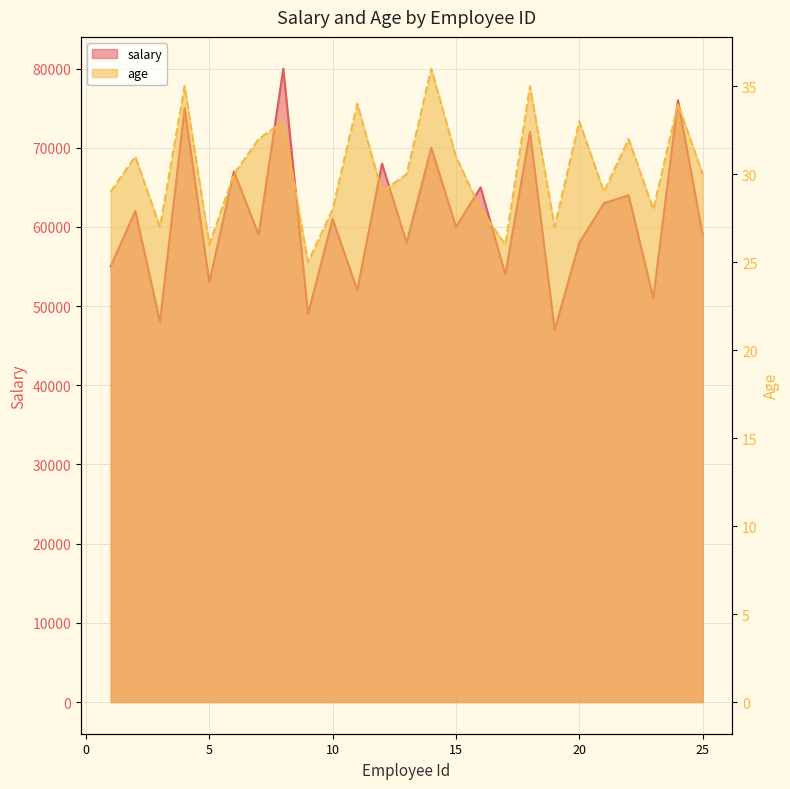

Reading right to left, extract all data points from this chart.

salary: 25=59000	24=76000	23=51000	22=64000	21=63000	20=58000	19=47000	18=72000	17=54000	16=65000	15=60000	14=70000	13=58000	12=68000	11=52000	10=61000	9=49000	8=80000	7=59000	6=67000	5=53000	4=75000	3=48000	2=62000	1=55000
age: 25=30	24=34	23=28	22=32	21=29	20=33	19=27	18=35	17=26	16=28	15=31	14=36	13=30	12=29	11=34	10=28	9=25	8=33	7=32	6=30	5=26	4=35	3=27	2=31	1=29